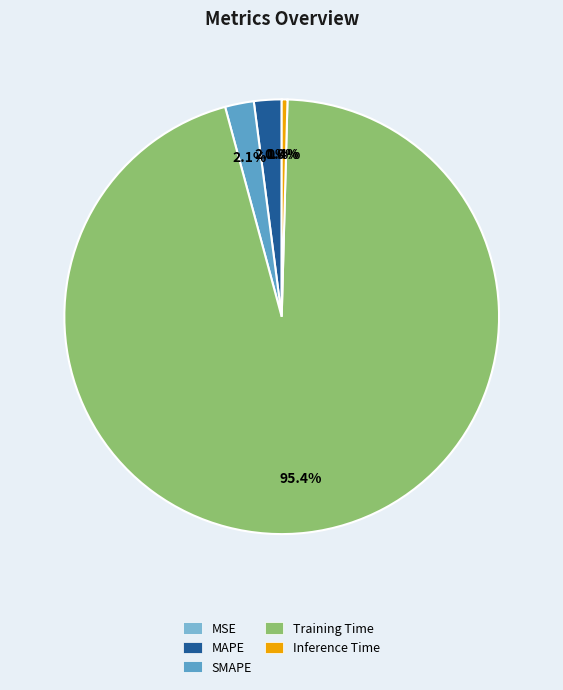

Does Training Time account for over 50% of the chart?

Yes